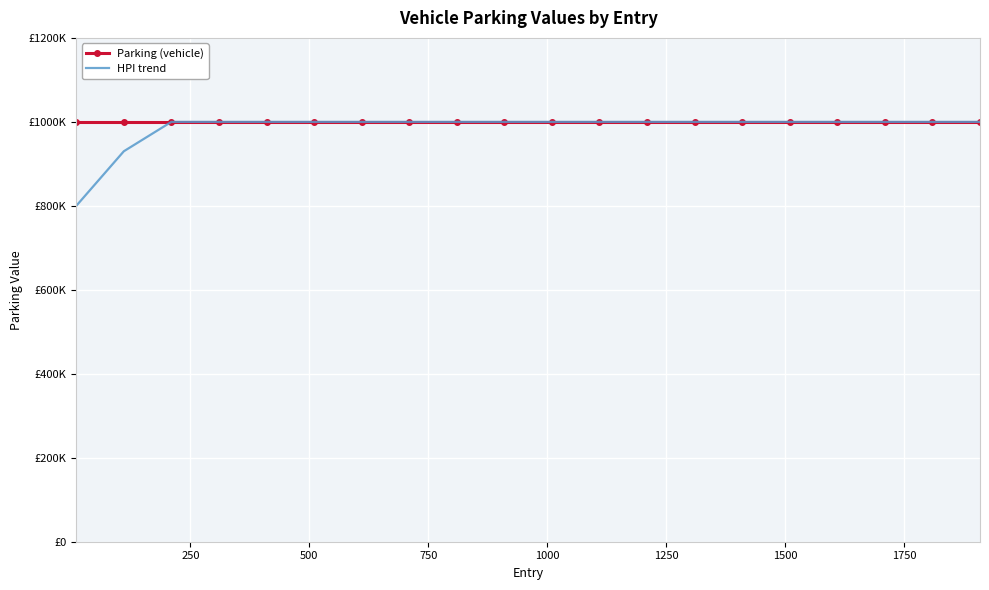

Which series has the widest spread of values?

HPI trend